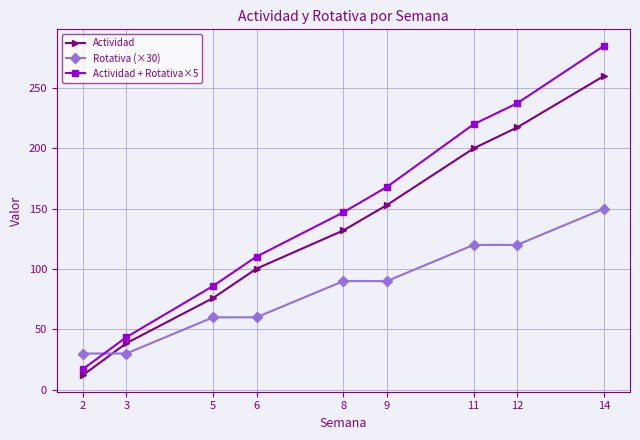

Reading left to right, extract all data points from this chart.

Actividad: 2=12.0	3=38.5	5=76.0	6=100.3	8=132.0	9=153.0	11=200.0	12=217.3	14=260.0
Rotativa (×30): 2=30.0	3=30.0	5=60.0	6=60.0	8=90.0	9=90.0	11=120.0	12=120.0	14=150.0
Actividad + Rotativa×5: 2=17.0	3=43.5	5=86.0	6=110.3	8=147.0	9=168.0	11=220.0	12=237.3	14=285.0